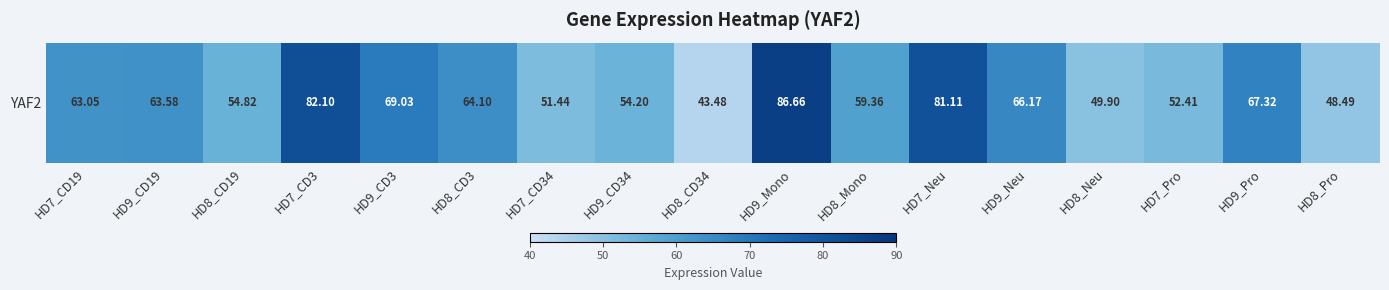

What is the difference between the maximum and minimum values?

43.2